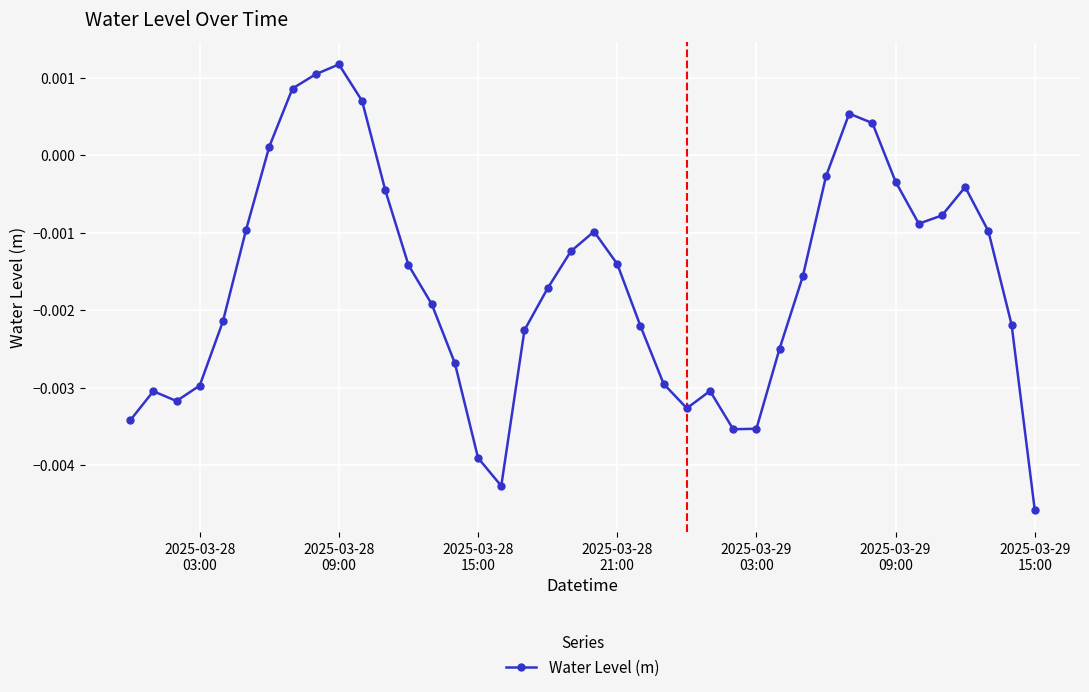

How many interior local peaks (higher than both neighbors) does the data have?

6